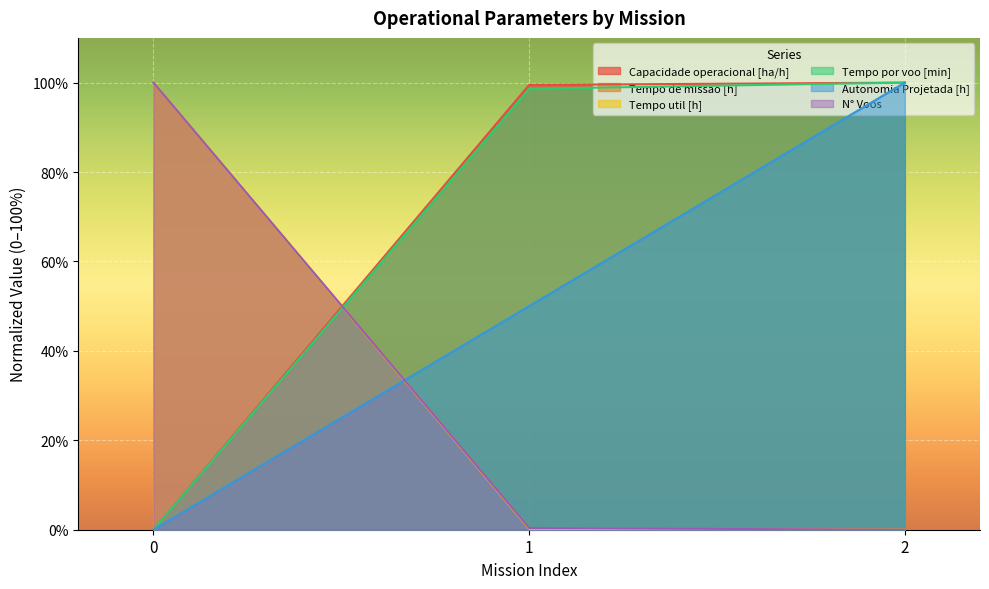

How many lines are shown in the chart?

6